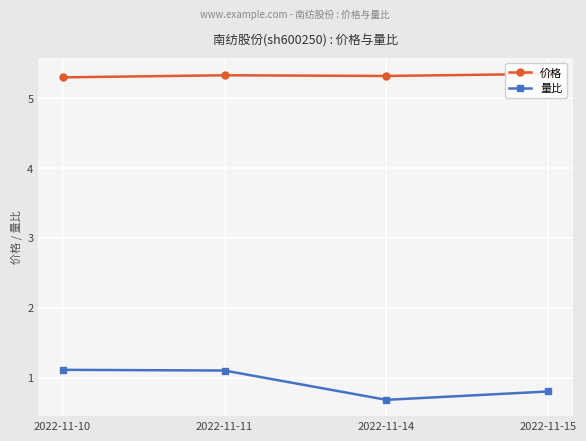

Reading right to left, transcribe all the data shown in this chart.

价格: 2022-11-15=5.3	2022-11-14=5.3	2022-11-11=5.3	2022-11-10=5.3
量比: 2022-11-15=0.8	2022-11-14=0.7	2022-11-11=1.1	2022-11-10=1.1